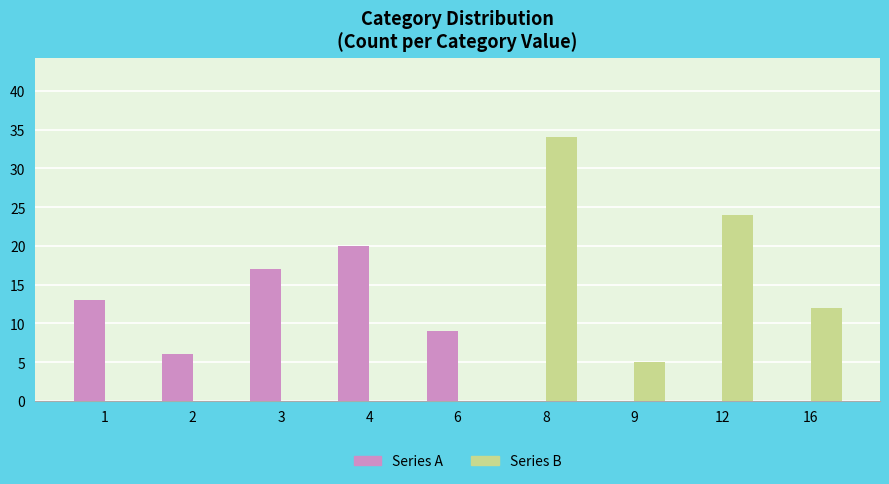

What is the sum of all Series A values?

65